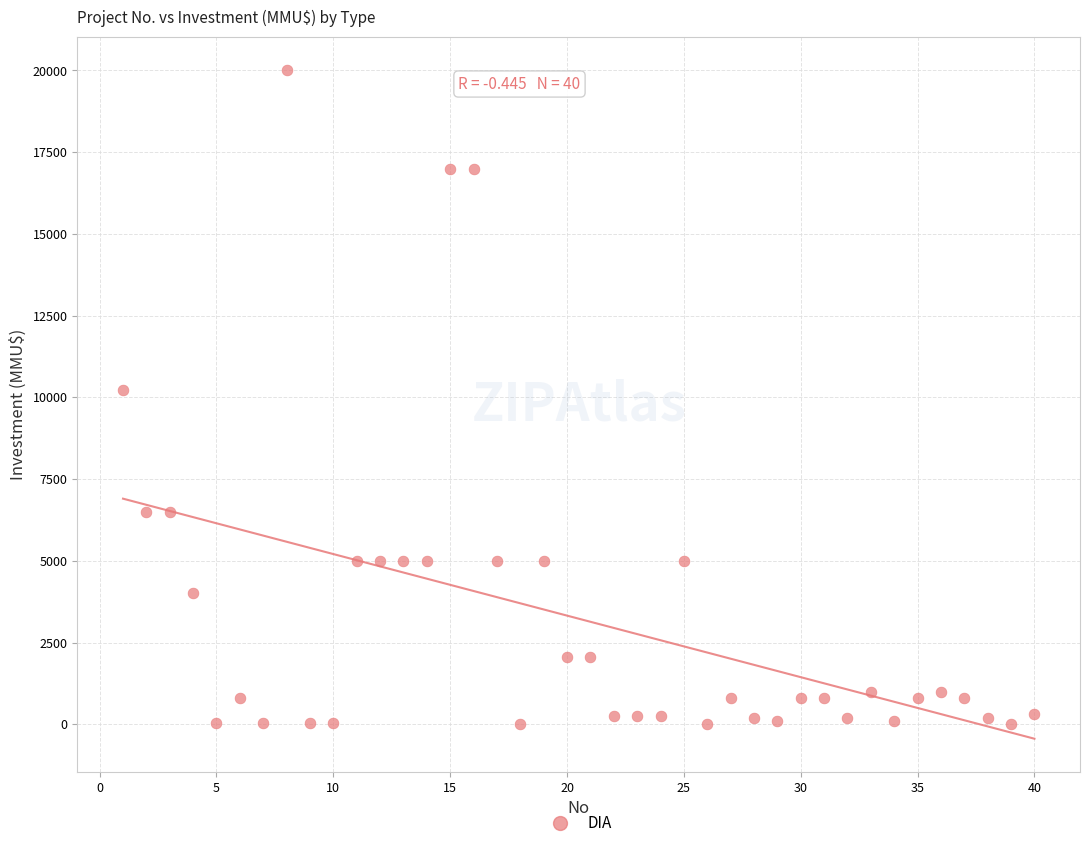

What is the range of Y values (max minus min)?

20000